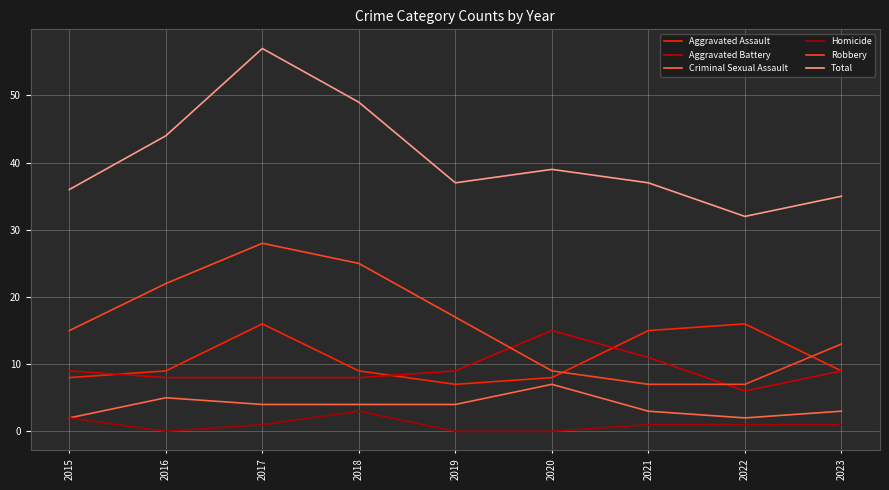

What is the spread (max minus min) of values at 2023?

34